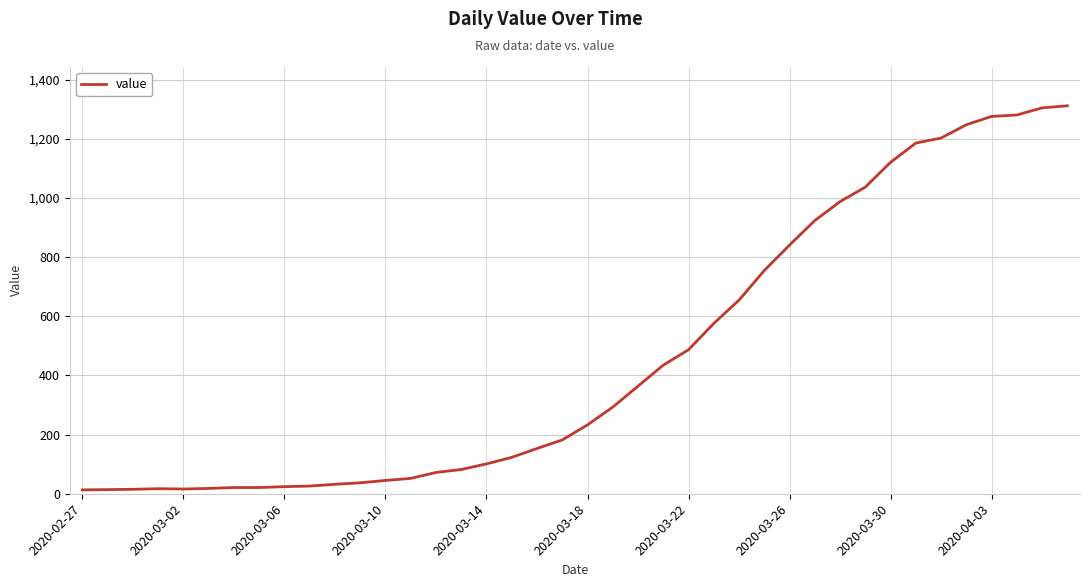

What is the maximum value shown in the chart?

1312